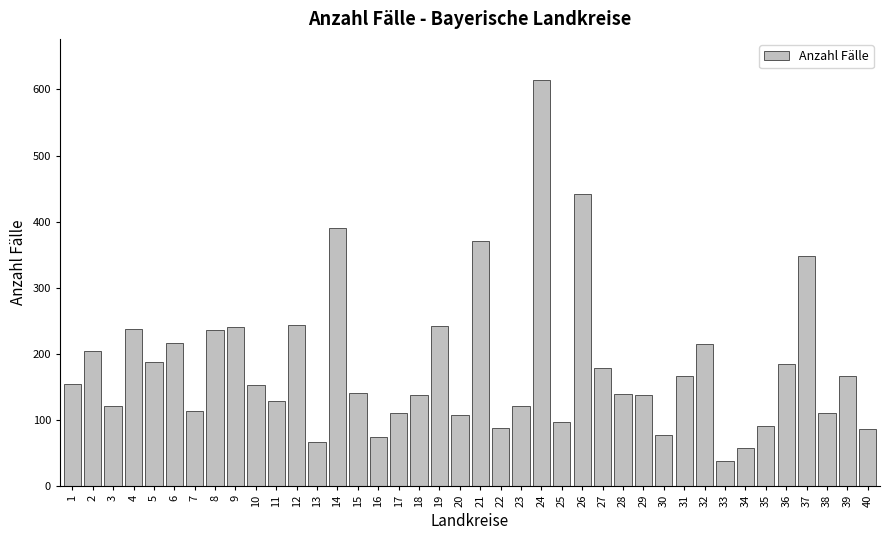

What is the difference between the maximum and minimum values?

578